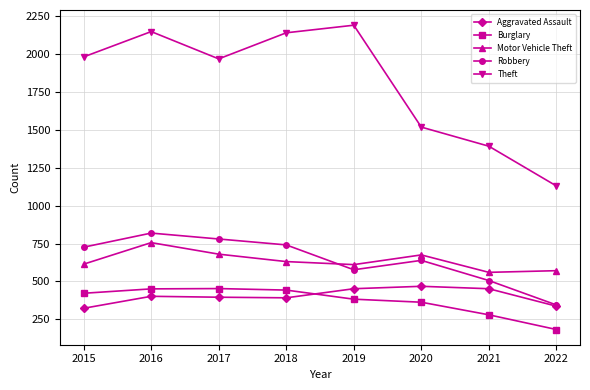

What is the greatest value displayed?

2190